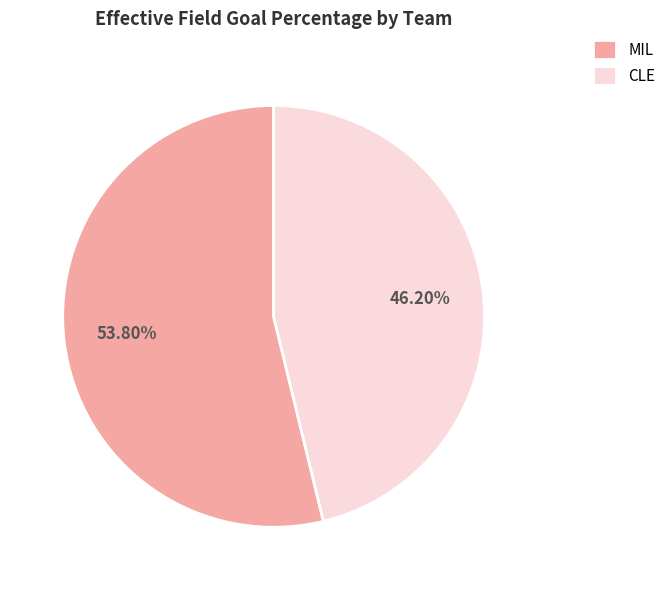

To the nearest percent, what percentage of the pie is MIL?

54%